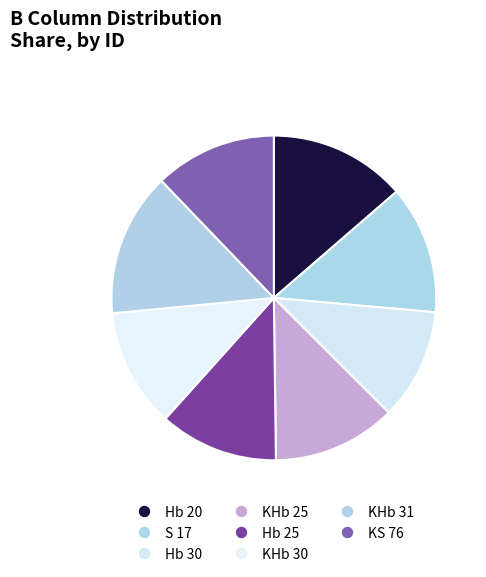

The Hb 20 slice represents 14% of the pie. True or false?

True